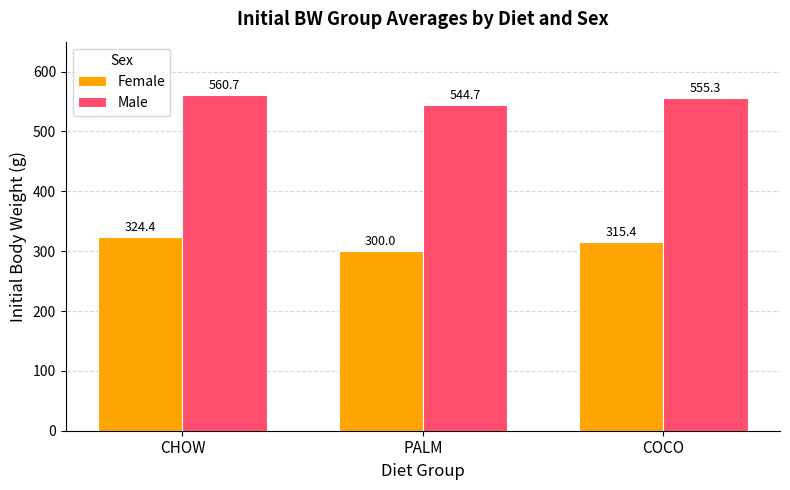

Reading right to left, list all the values displayed in this chart.

Female: 315.4	300.0	324.4
Male: 555.3	544.7	560.7